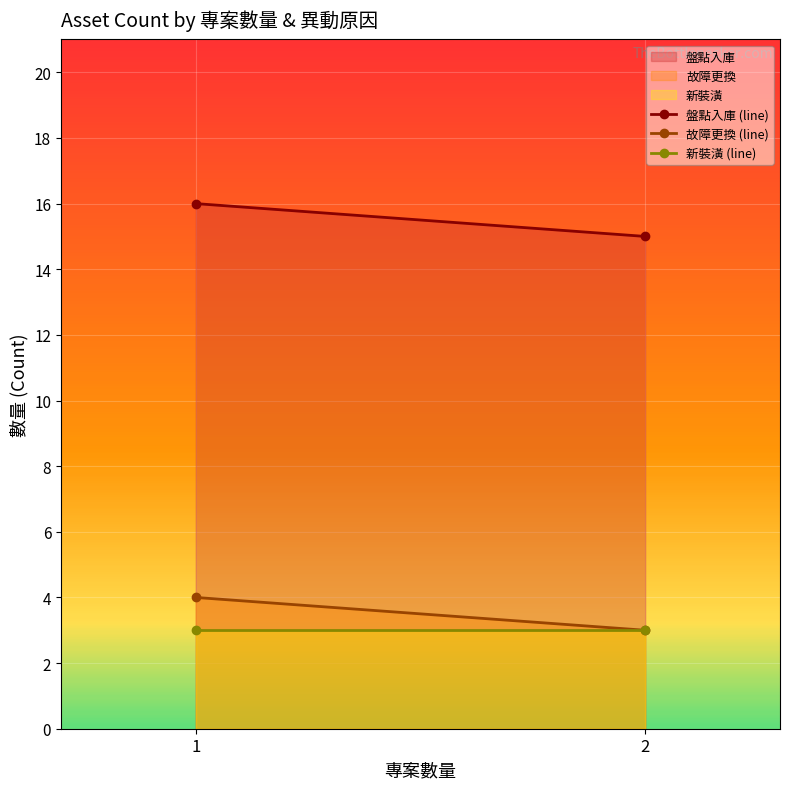

True or false: 盤點入庫 has a value of 22 at 1.

False